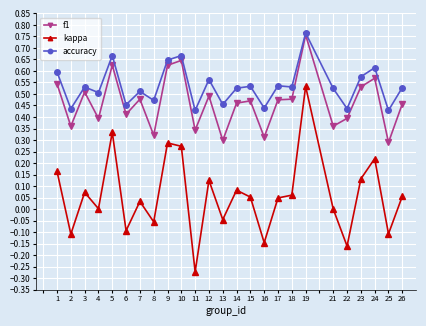

True or false: accuracy has more than 1 interior local peaks.

True